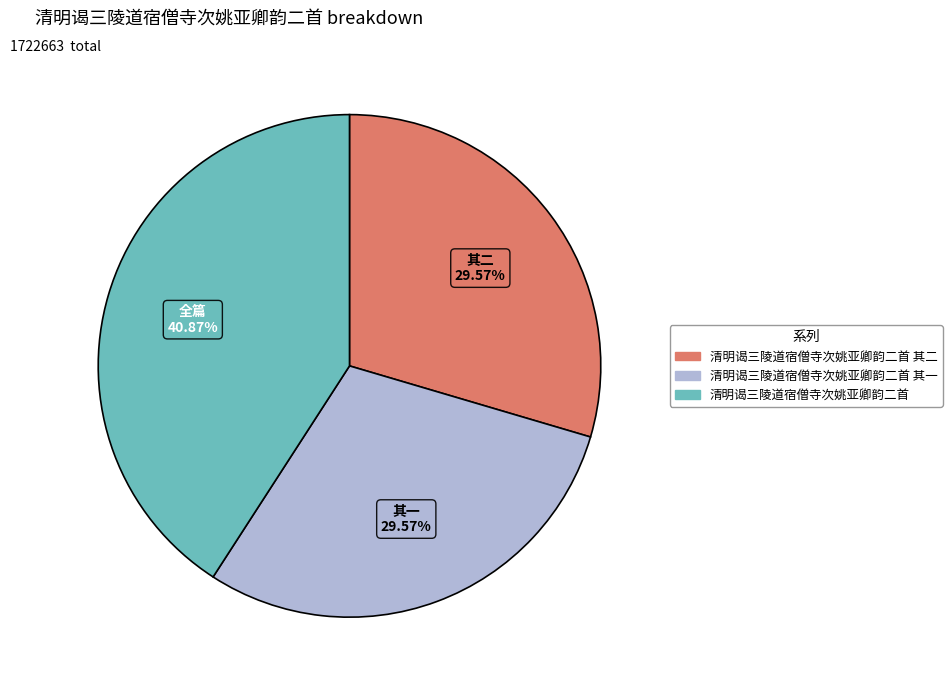

Is there a majority slice in this chart?

No